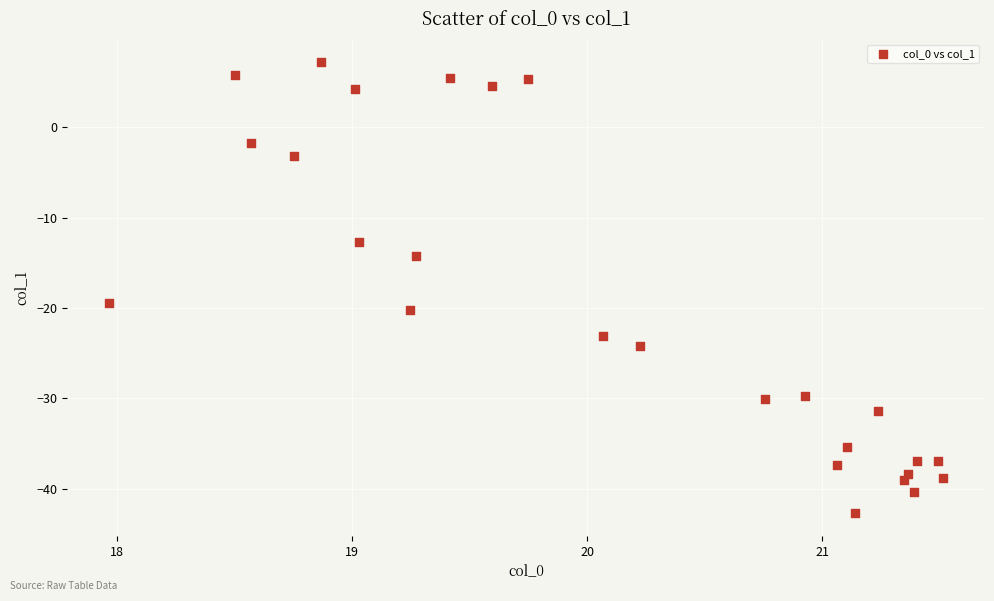

What is the range of Y values (max minus min)?

50.0